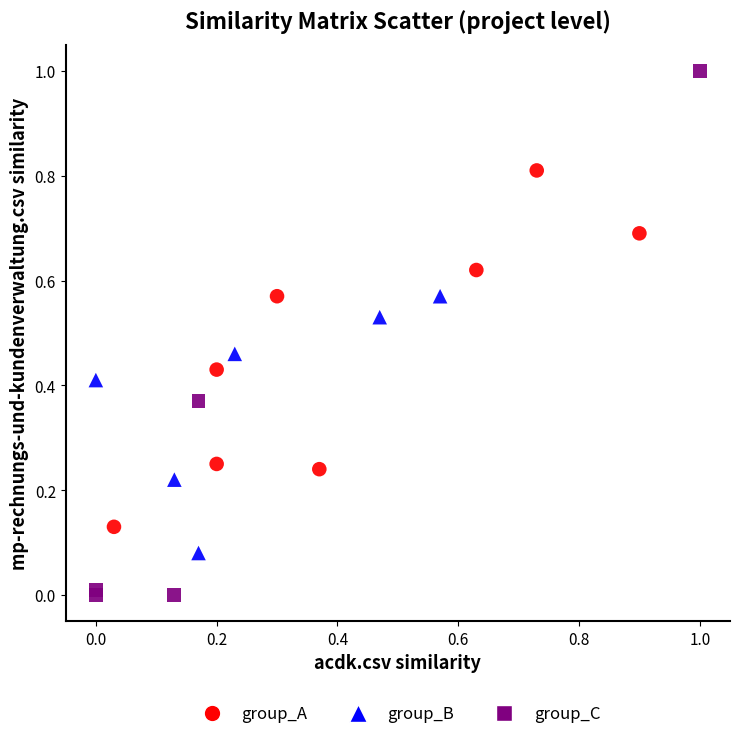

Which series reaches the minimum Y coordinate?

group_C